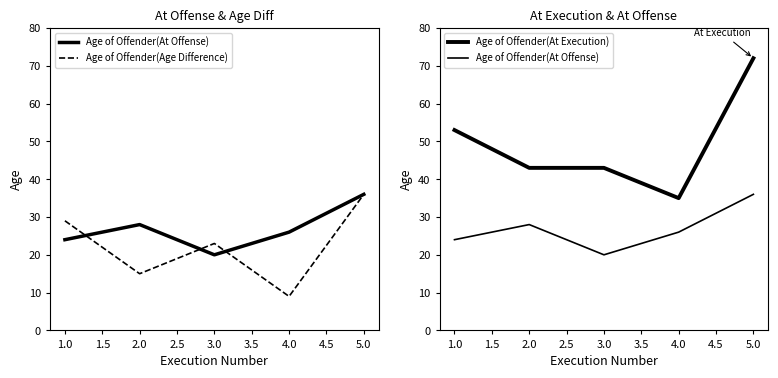

True or false: Age of Offender(Age Difference) has more than 1 interior local peaks.

False